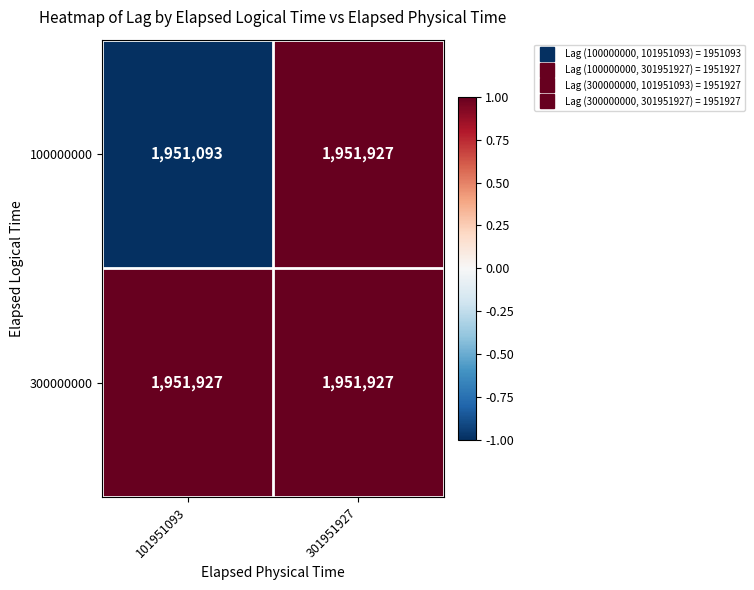

How many data points does each series have?

2